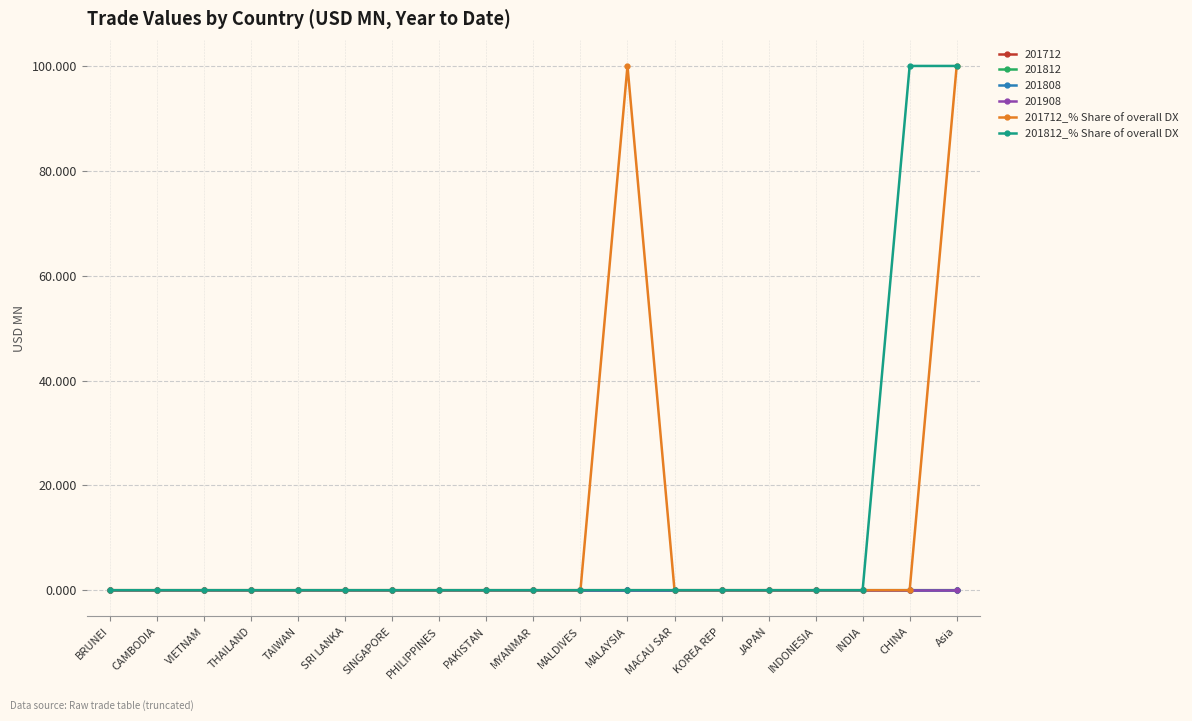

What is the difference between the maximum and minimum values in the 201812_% Share of overall DX series?

100.0